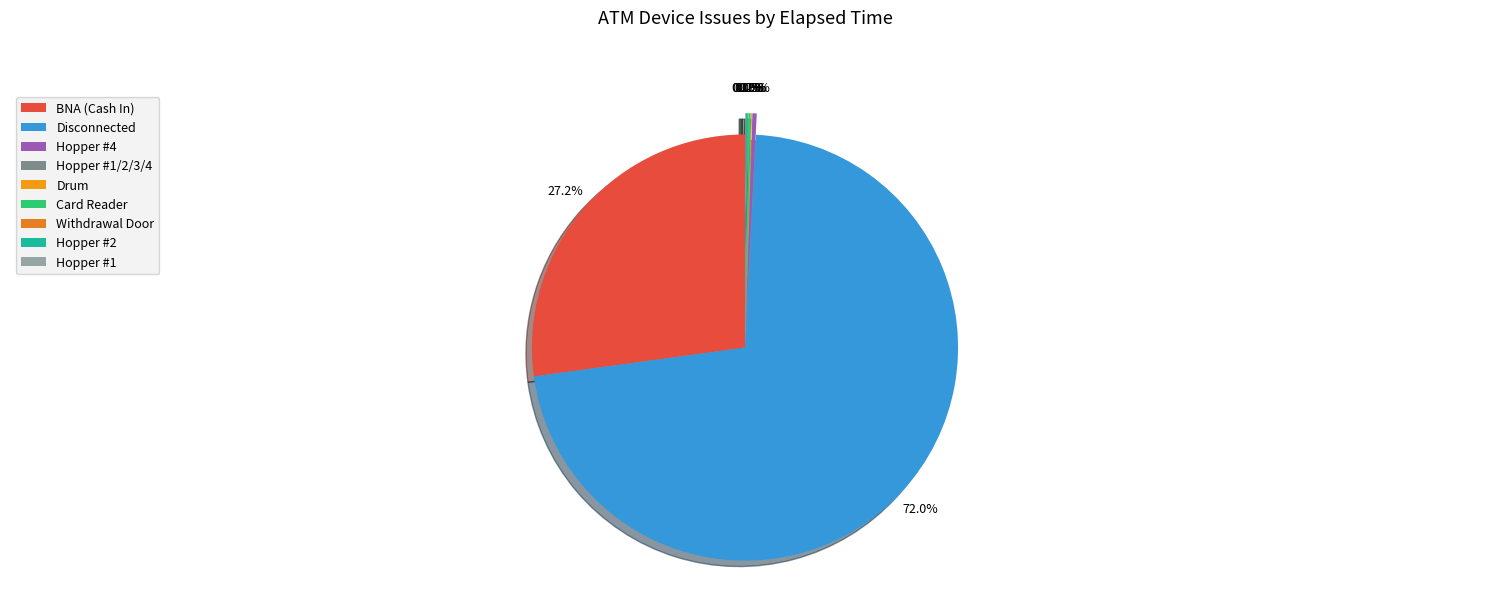

What is the smallest slice in the pie chart?

Withdrawal Door